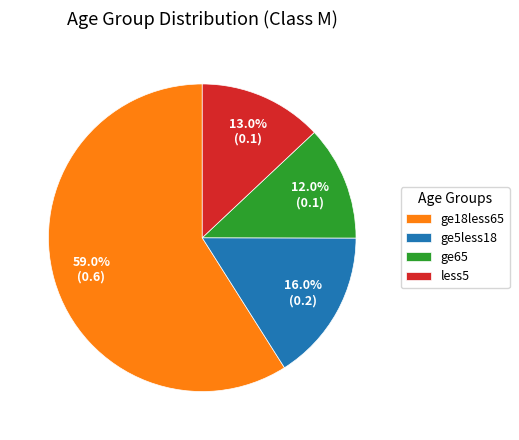

To the nearest percent, what is the average slice percentage?

25%